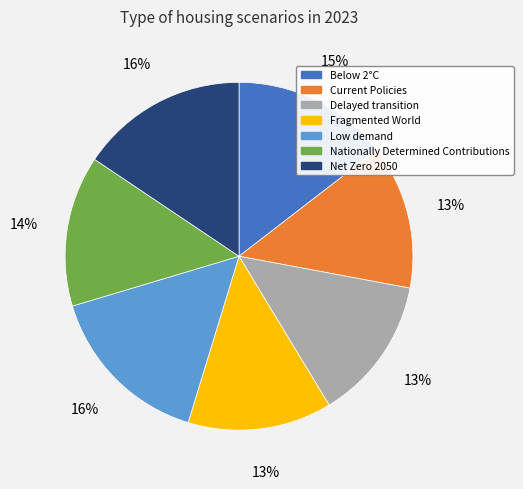

To the nearest percent, what is the combined percentage of Low demand and Delayed transition?

29%